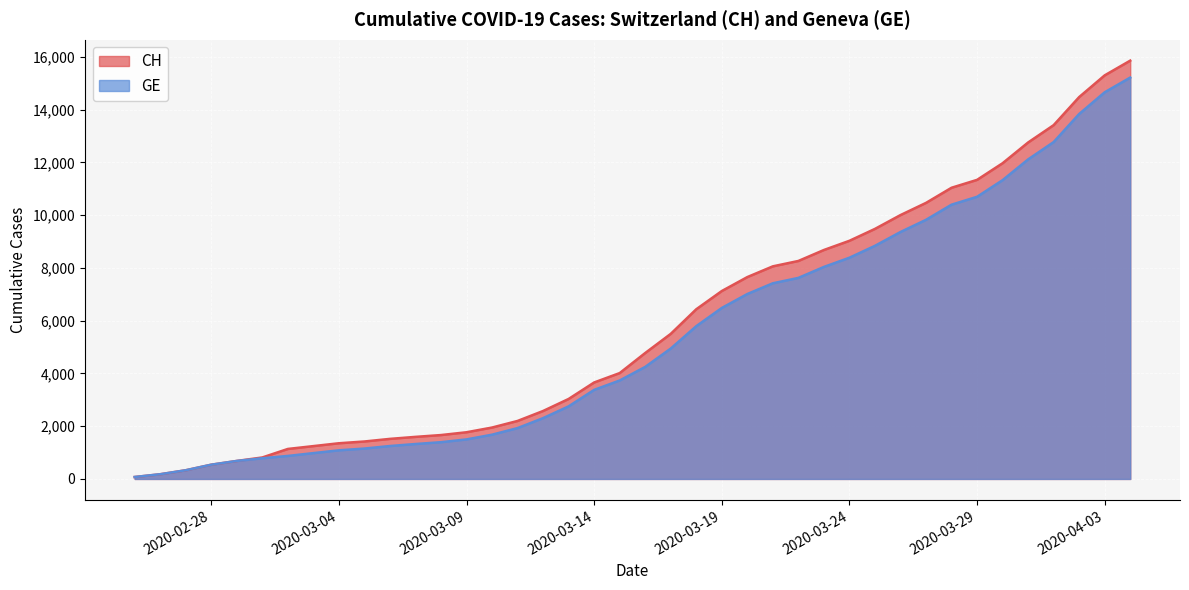

What is the sum of all GE values?

216920